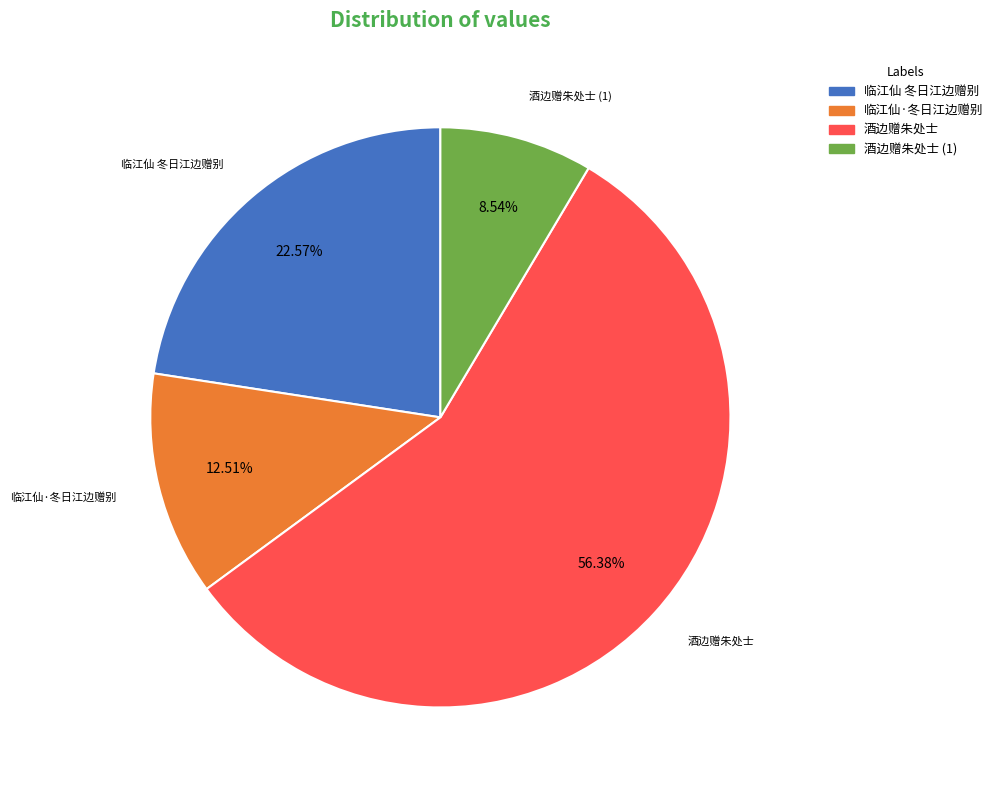

Is there any slice that represents more than half of the pie?

Yes